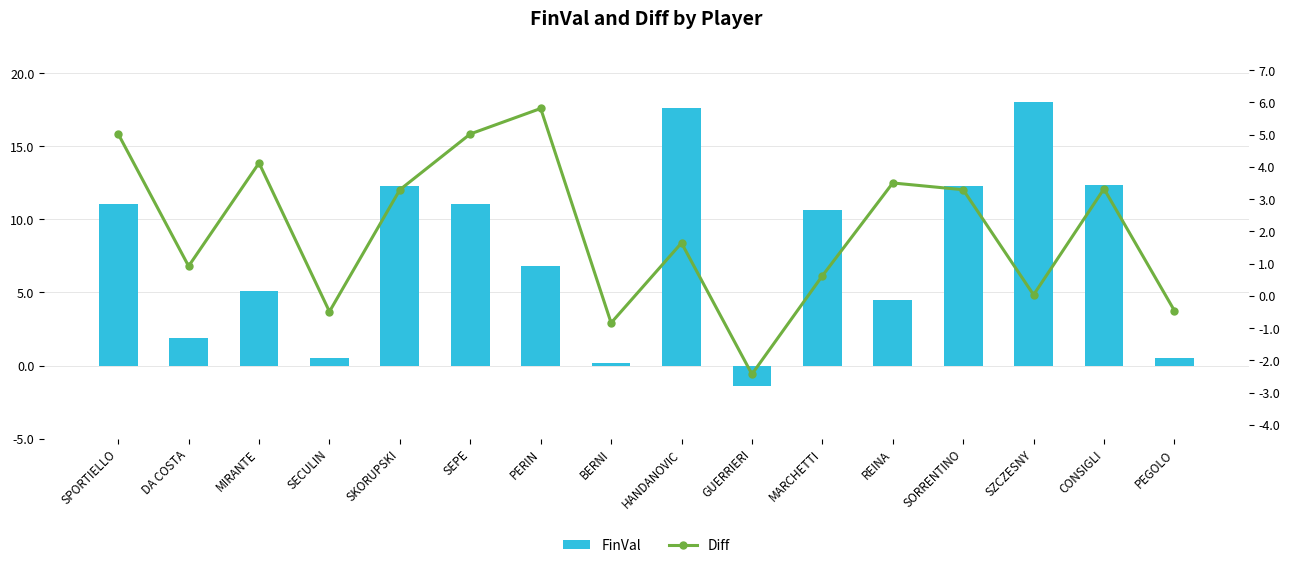

What position from the right is SEPE?

11